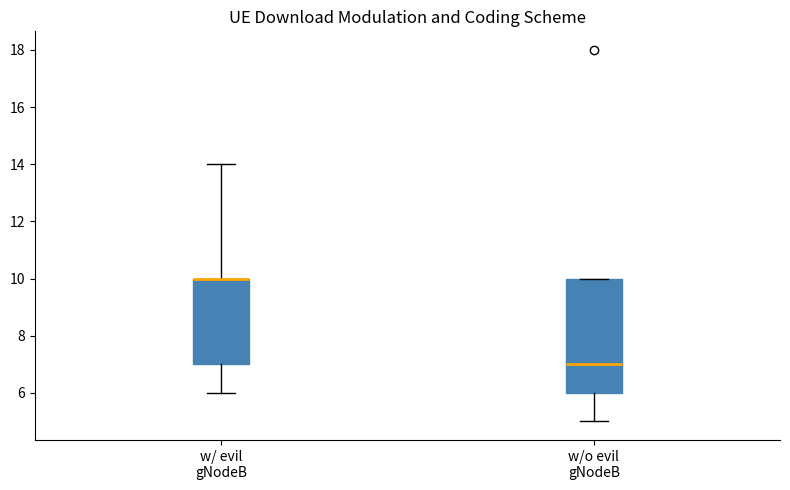

Where does the lower whisker of the box for w/o evil gNodeB end on the y-axis? The values are not printed on the chart, so give them approximately, as read against the axis.

5